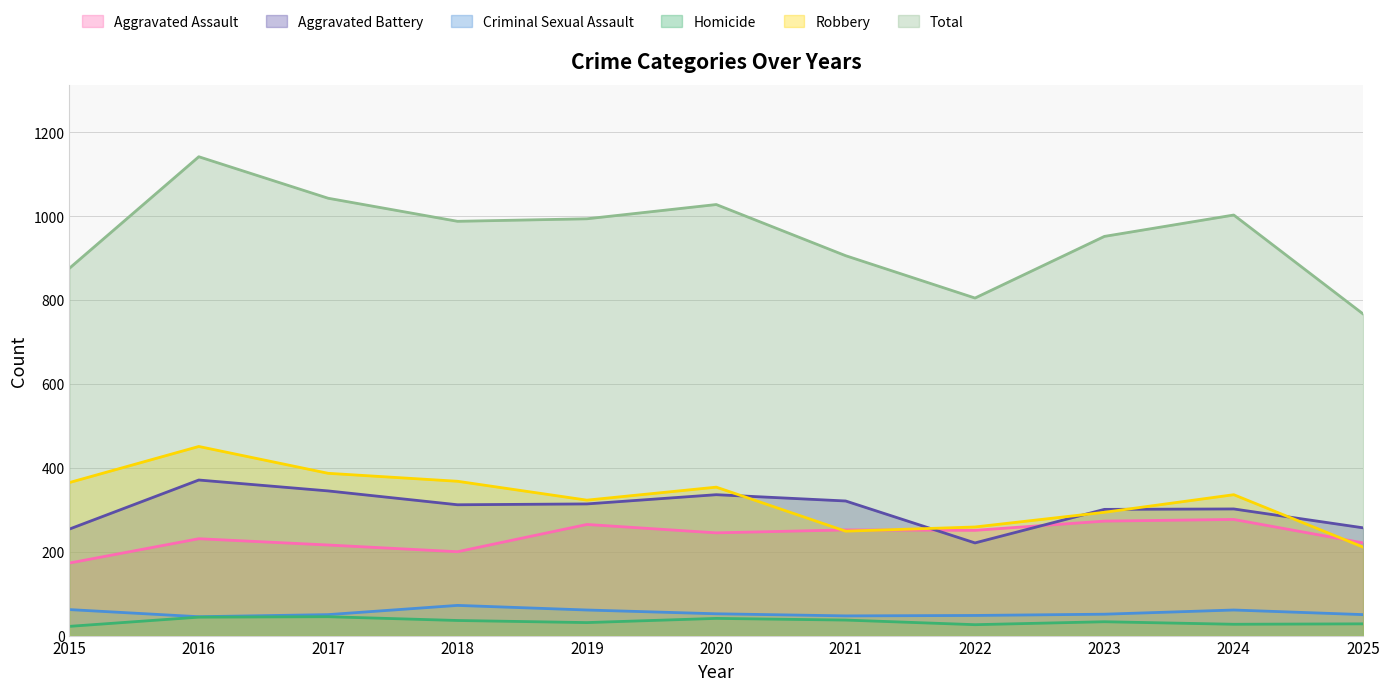

Reading right to left, what are all the values shown in this chart?

Aggravated Assault: 221	277	273	251	252	245	265	200	216	231	173
Aggravated Battery: 257	302	301	221	321	336	314	312	345	371	254
Criminal Sexual Assault: 50	61	51	48	47	52	61	72	50	45	62
Homicide: 28	27	33	26	37	41	31	36	45	44	22
Robbery: 211	336	294	259	249	354	323	368	387	451	365
Total: 767	1003	952	805	906	1028	994	988	1043	1142	876